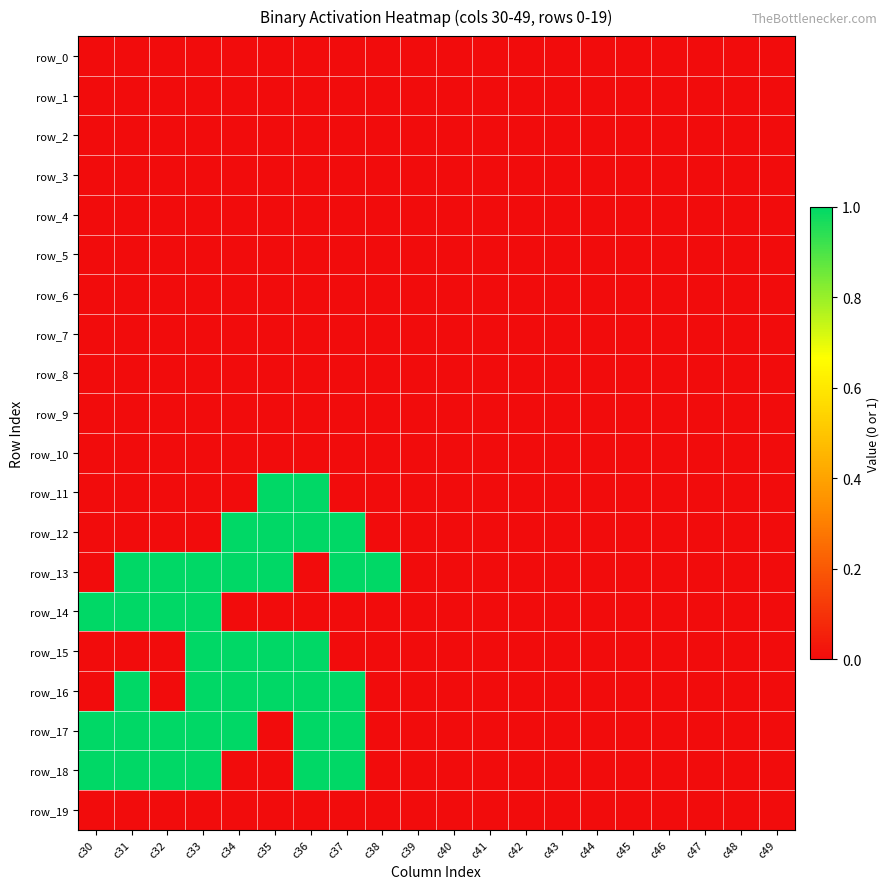

Reading right to left, list all the values displayed in this chart.

row_0: 0	0	0	0	0	0	0	0	0	0	0	0	0	0	0	0	0	0	0	0
row_1: 0	0	0	0	0	0	0	0	0	0	0	0	0	0	0	0	0	0	0	0
row_2: 0	0	0	0	0	0	0	0	0	0	0	0	0	0	0	0	0	0	0	0
row_3: 0	0	0	0	0	0	0	0	0	0	0	0	0	0	0	0	0	0	0	0
row_4: 0	0	0	0	0	0	0	0	0	0	0	0	0	0	0	0	0	0	0	0
row_5: 0	0	0	0	0	0	0	0	0	0	0	0	0	0	0	0	0	0	0	0
row_6: 0	0	0	0	0	0	0	0	0	0	0	0	0	0	0	0	0	0	0	0
row_7: 0	0	0	0	0	0	0	0	0	0	0	0	0	0	0	0	0	0	0	0
row_8: 0	0	0	0	0	0	0	0	0	0	0	0	0	0	0	0	0	0	0	0
row_9: 0	0	0	0	0	0	0	0	0	0	0	0	0	0	0	0	0	0	0	0
row_10: 0	0	0	0	0	0	0	0	0	0	0	0	0	0	0	0	0	0	0	0
row_11: 0	0	0	0	0	0	0	0	0	0	0	0	0	1	1	0	0	0	0	0
row_12: 0	0	0	0	0	0	0	0	0	0	0	0	1	1	1	1	0	0	0	0
row_13: 0	0	0	0	0	0	0	0	0	0	0	1	1	0	1	1	1	1	1	0
row_14: 0	0	0	0	0	0	0	0	0	0	0	0	0	0	0	0	1	1	1	1
row_15: 0	0	0	0	0	0	0	0	0	0	0	0	0	1	1	1	1	0	0	0
row_16: 0	0	0	0	0	0	0	0	0	0	0	0	1	1	1	1	1	0	1	0
row_17: 0	0	0	0	0	0	0	0	0	0	0	0	1	1	0	1	1	1	1	1
row_18: 0	0	0	0	0	0	0	0	0	0	0	0	1	1	0	0	1	1	1	1
row_19: 0	0	0	0	0	0	0	0	0	0	0	0	0	0	0	0	0	0	0	0